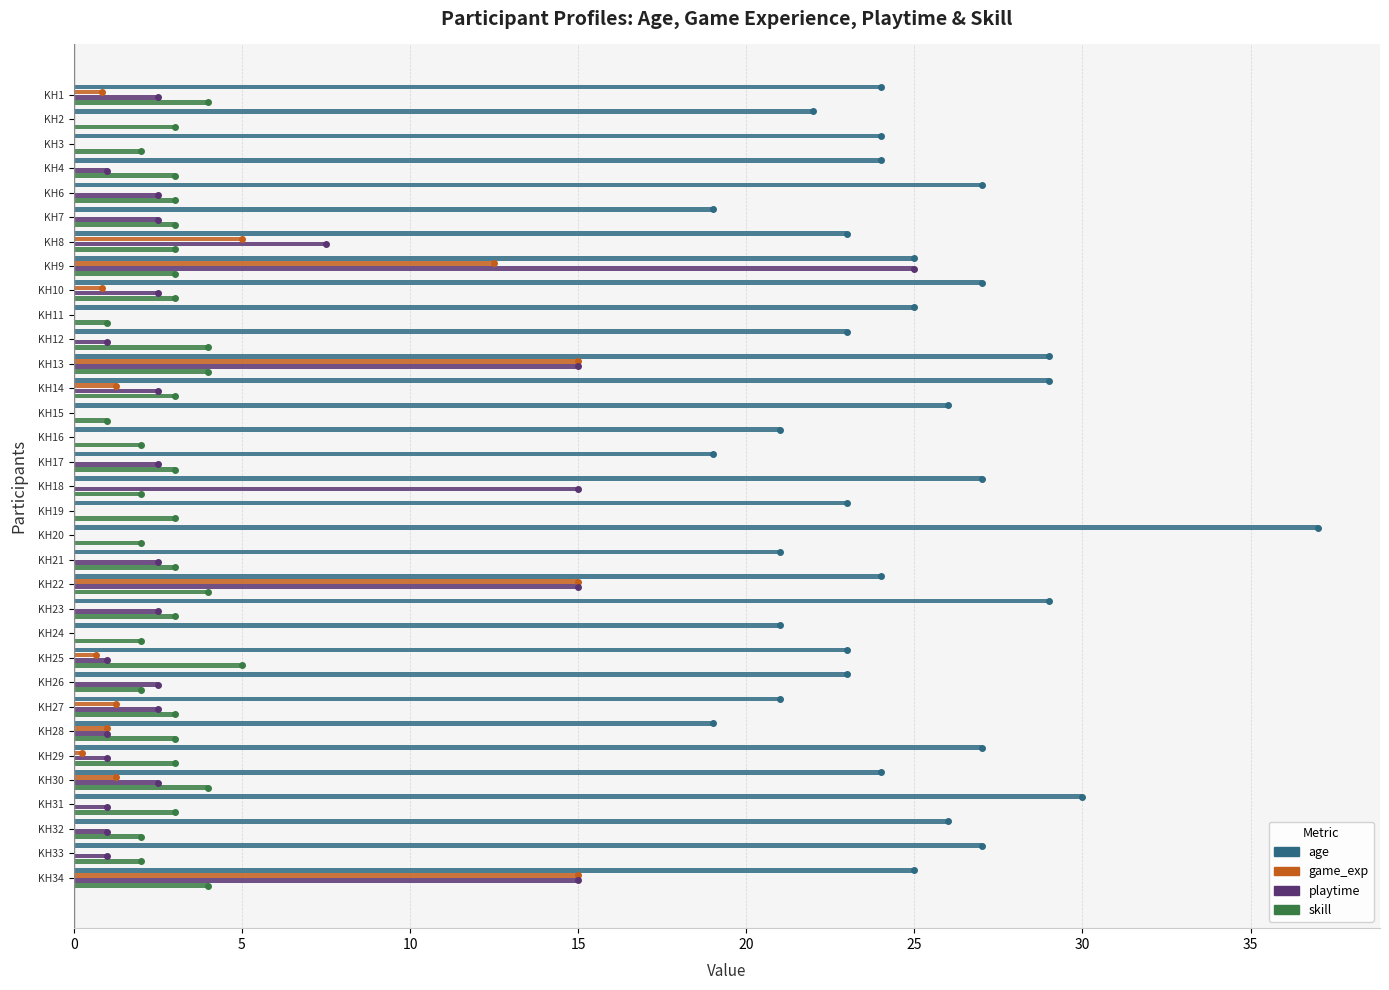

Count the number of data series in this chart.

4